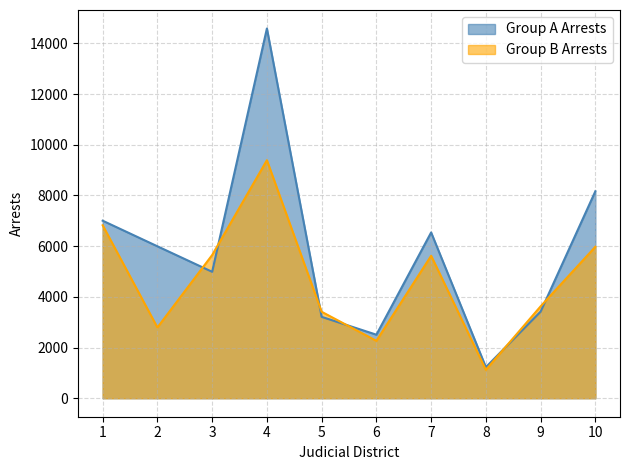

Is it true that Group B Arrests equals 2792 at 2?

True